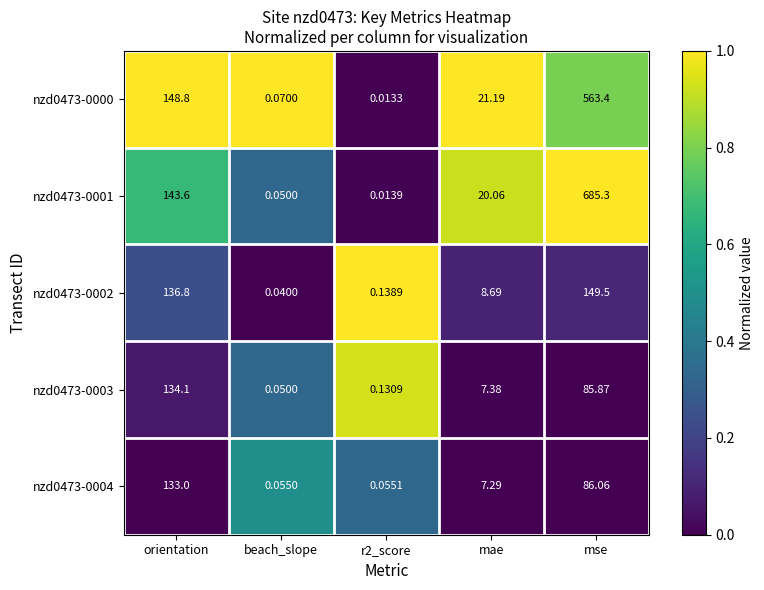

Where does the nzd0473-0000 series first go above 21?

orientation